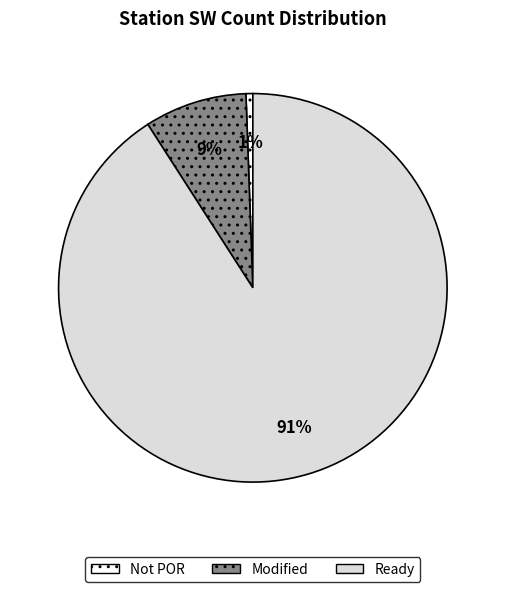

Is there a majority slice in this chart?

Yes